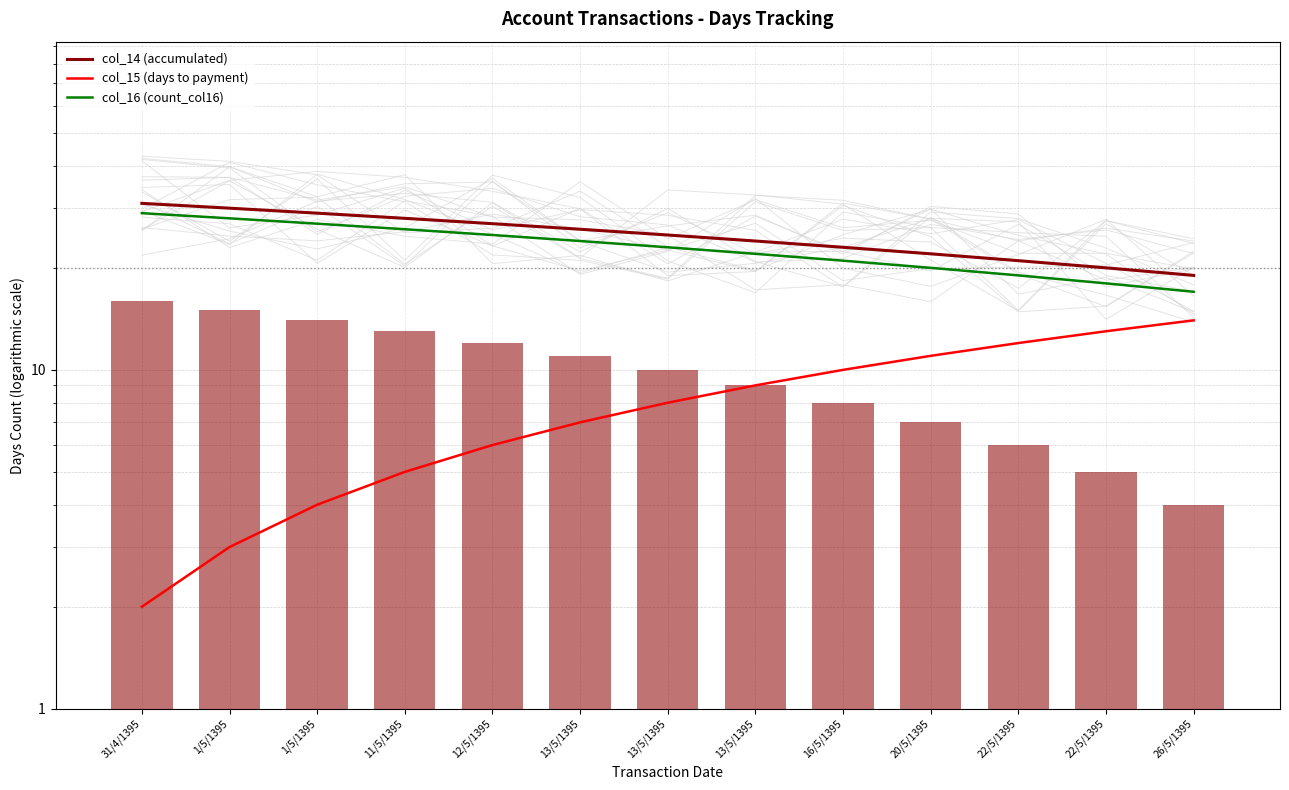

Which category has the highest value in the col_14 (accumulated) series?

31/4/1395